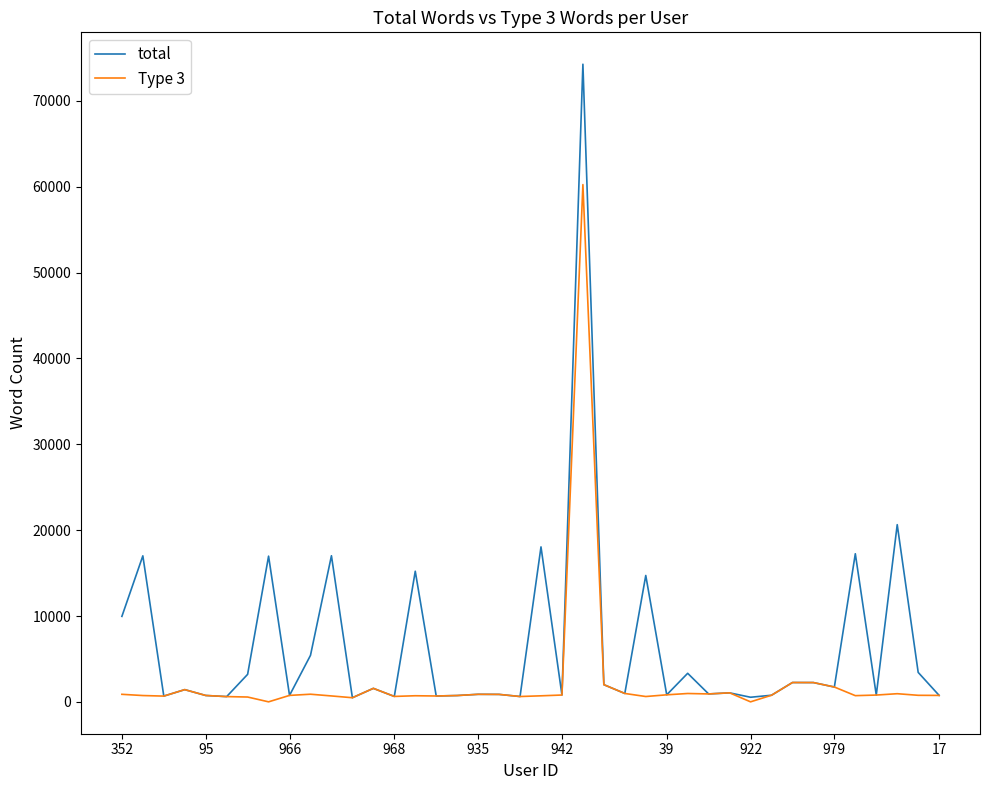

Which series has the largest total across all categories?

total